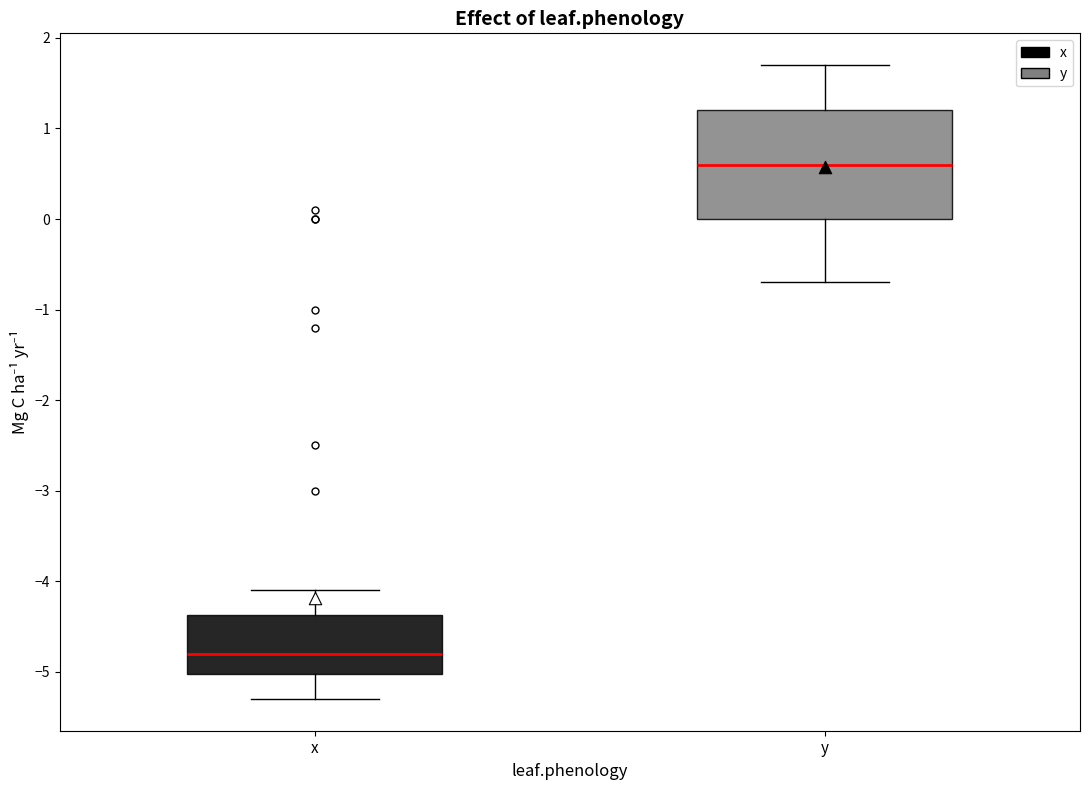

Comparing the boxes themselves (not the whiskers), which one is the tallest?

y